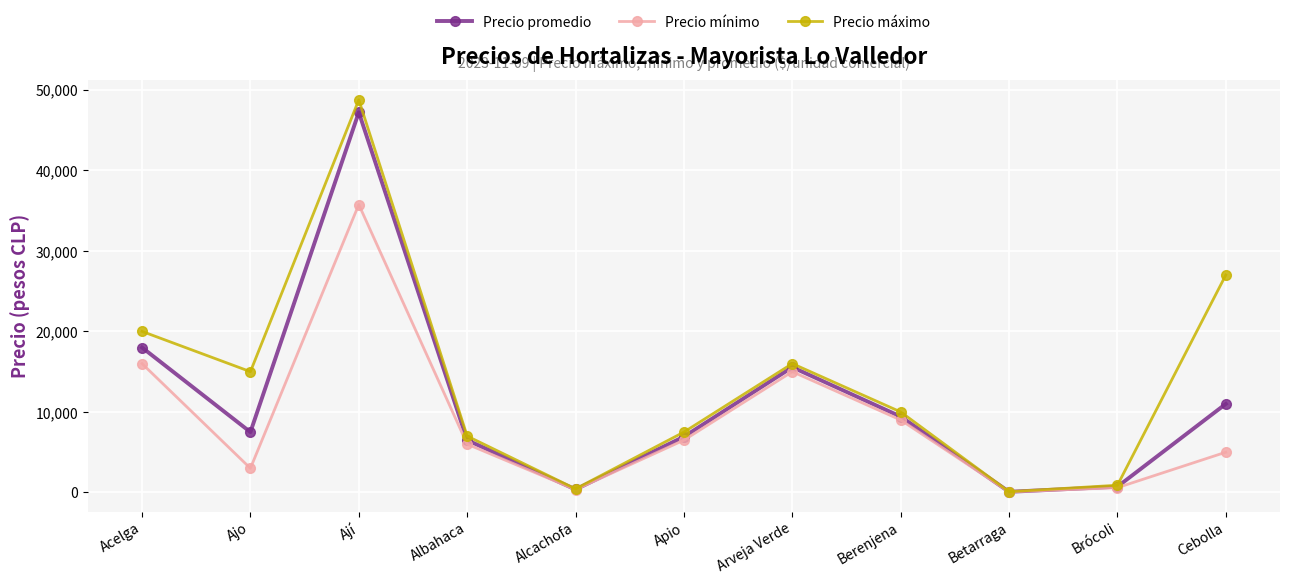

What is the spread (max minus min) of values at Arveja Verde?

1000